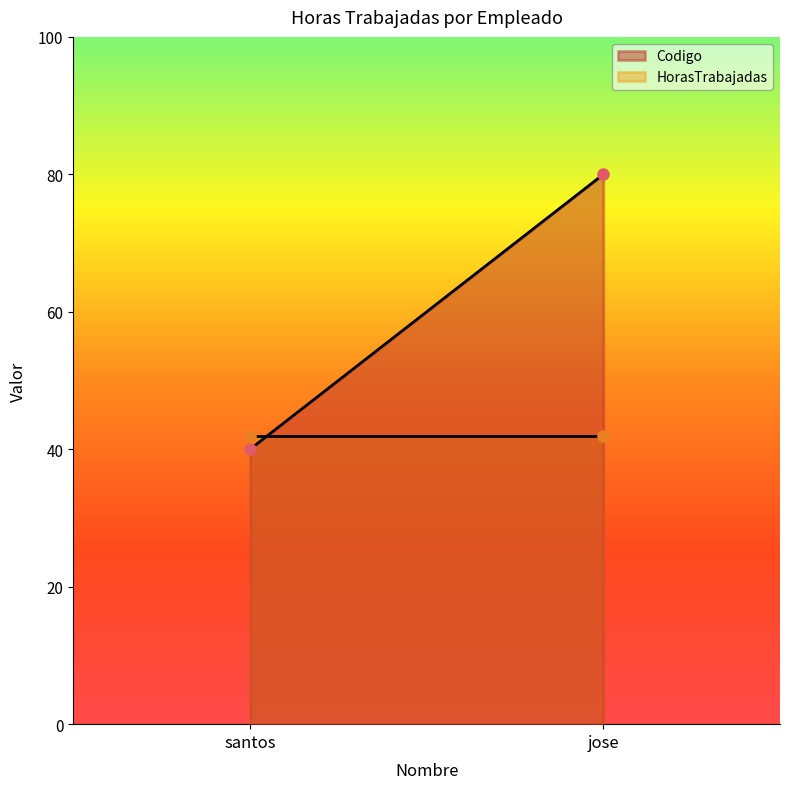

What is the label of the 2nd point from the right?

santos